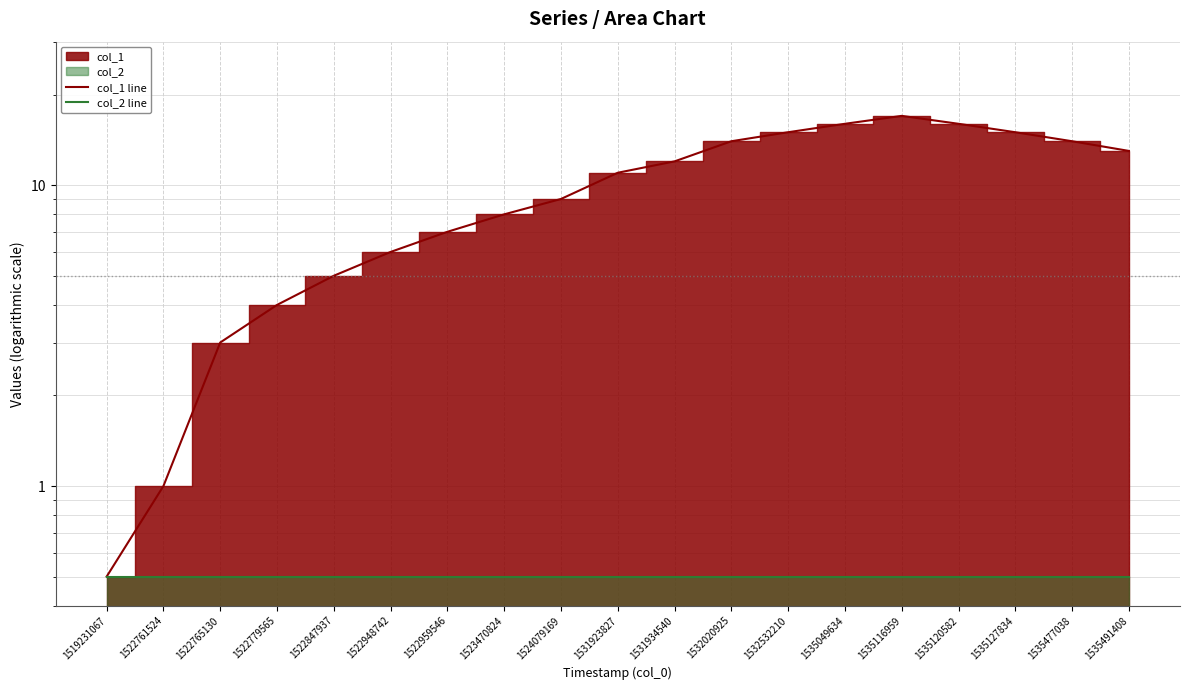

The value of col_1 line at 1535049634 is 16.0. True or false?

True